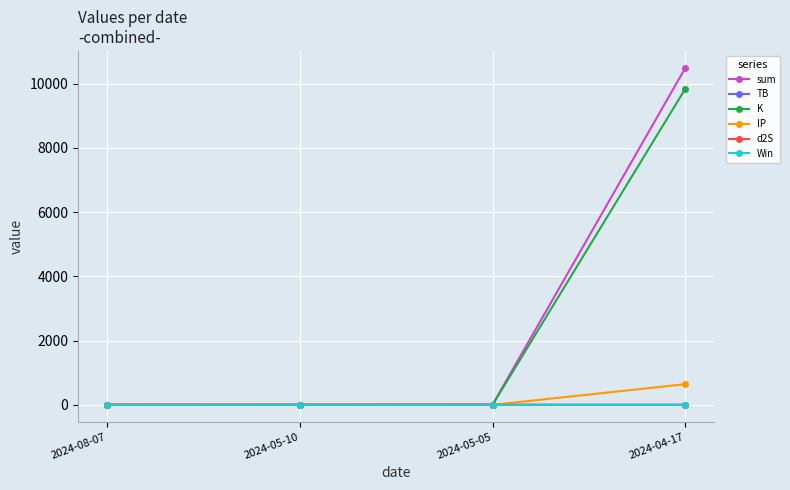

What is the average value of the sum series?

2629.3